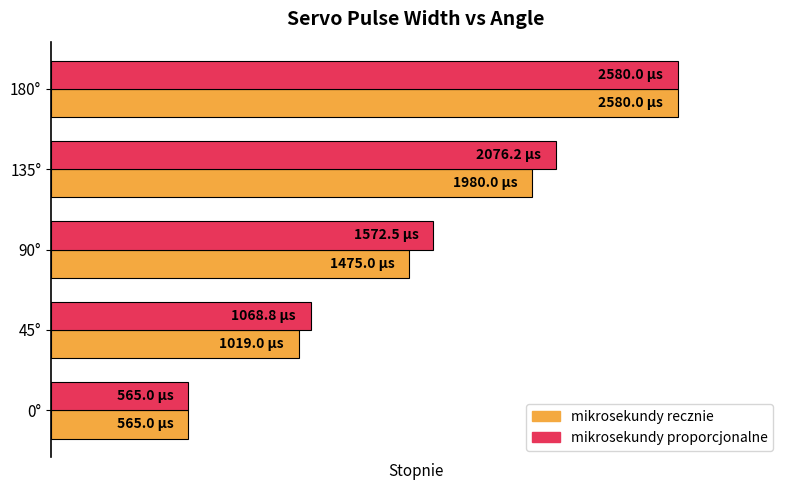

What are all the series names shown in the legend?

mikrosekundy recznie, mikrosekundy proporcjonalne